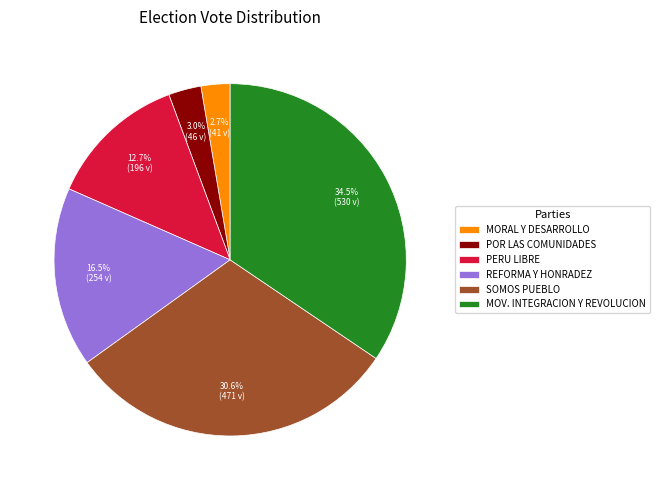

What is the total percentage of POR LAS COMUNIDADES and SOMOS PUEBLO?

33.6%